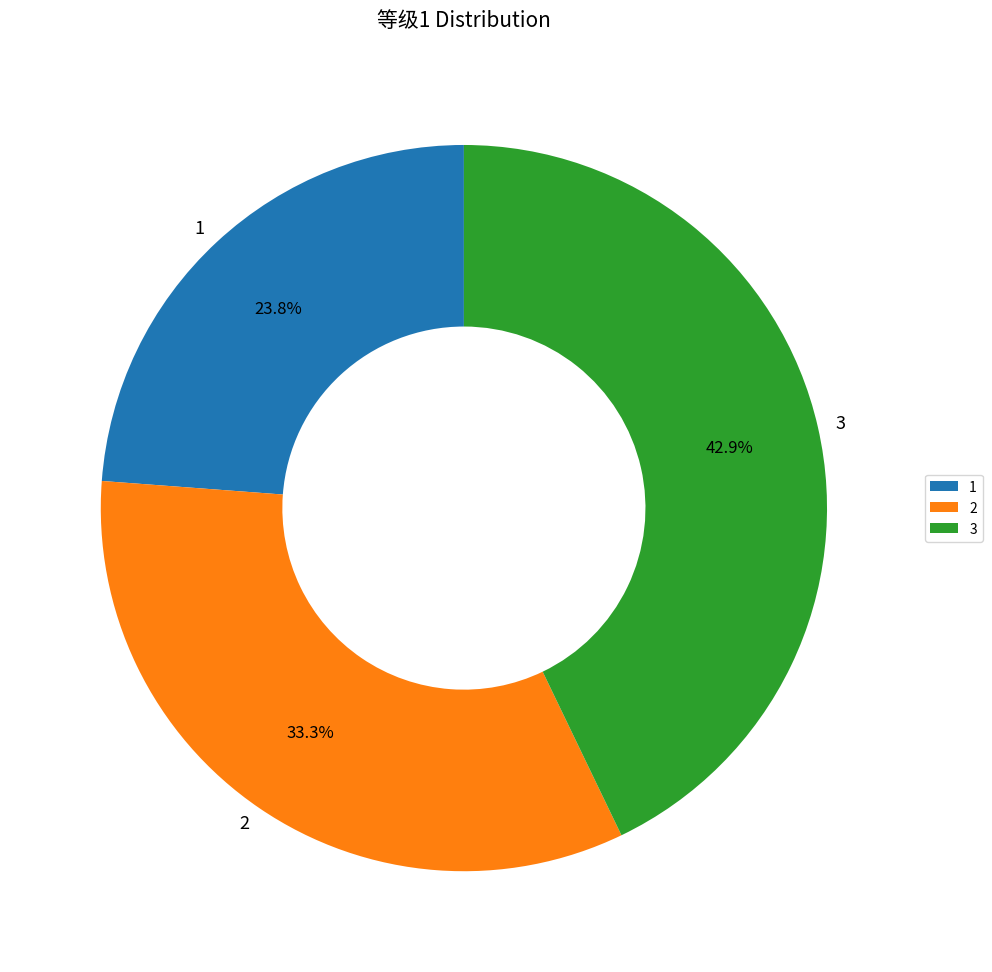

Count the number of slices in the pie.

3